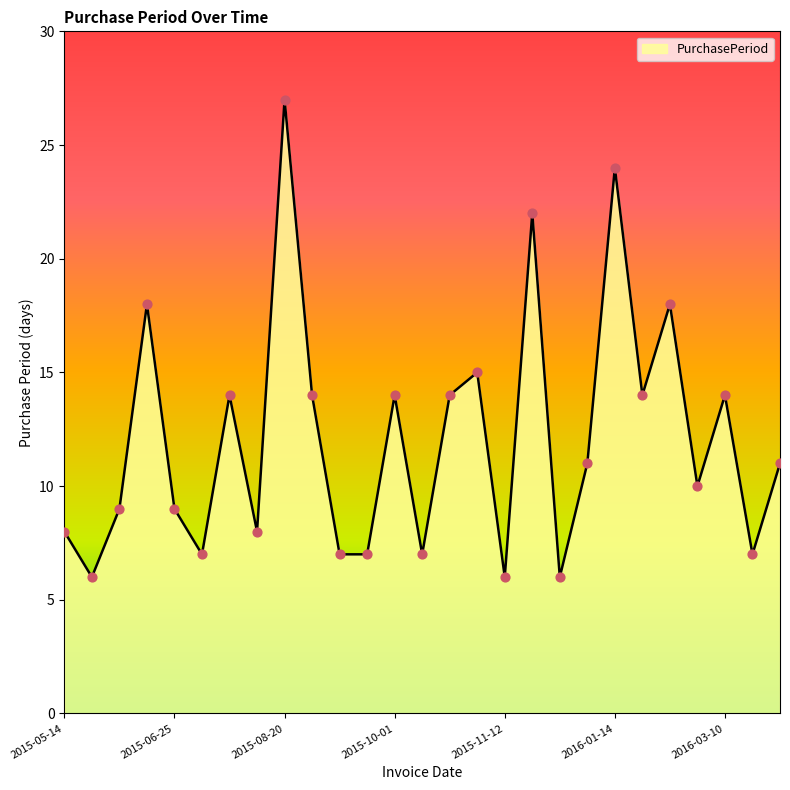

What is the minimum value shown in the chart?

6